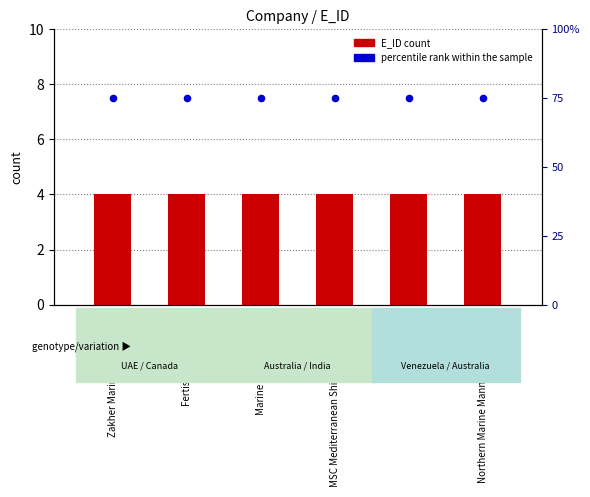

What are all the series names shown in the legend?

E_ID count, percentile rank within the sample